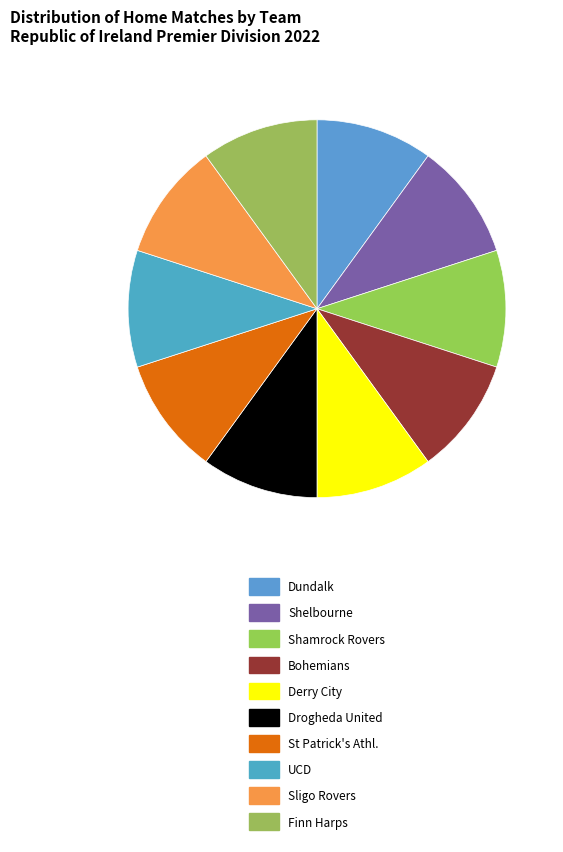

Do Dundalk and Sligo Rovers together represent more than half of the pie?

No